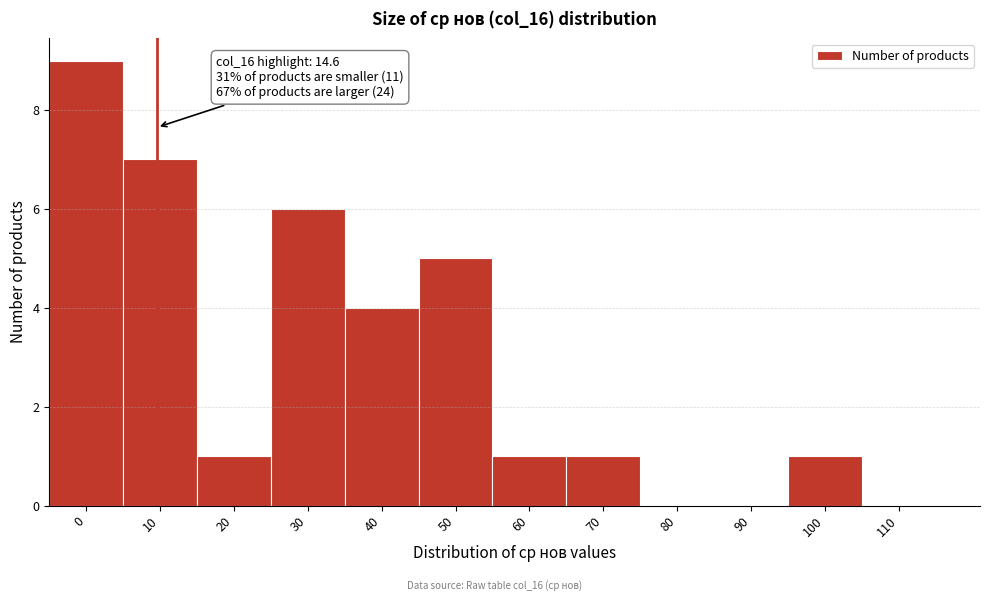

Reading left to right, list all the values displayed in this chart.

0=9	10=7	20=1	30=6	40=4	50=5	60=1	70=1	80=0	90=0	100=1	110=0